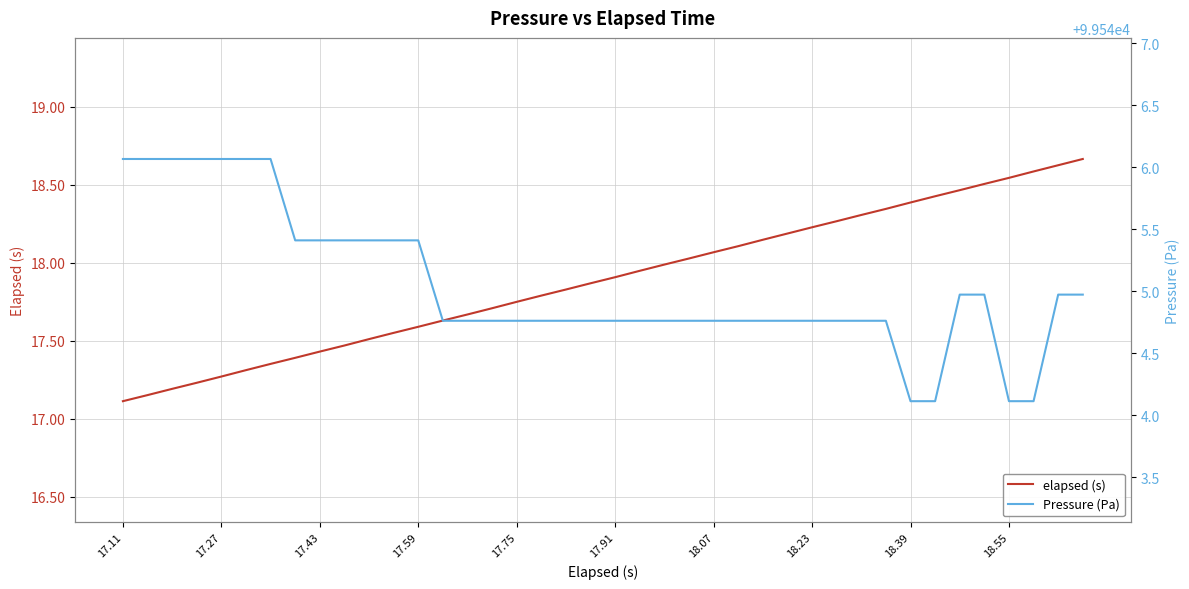

Which series has the largest total across all categories?

Pressure (Pa)